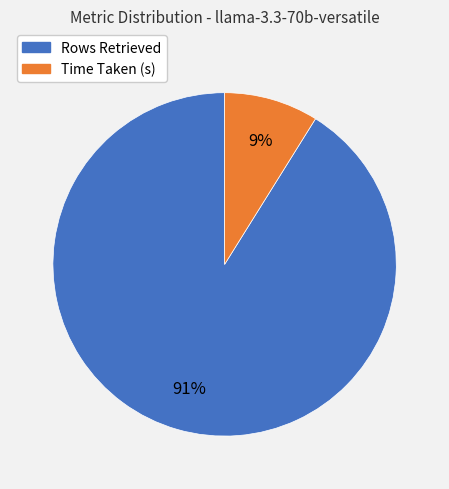

Count the number of slices in the pie.

2